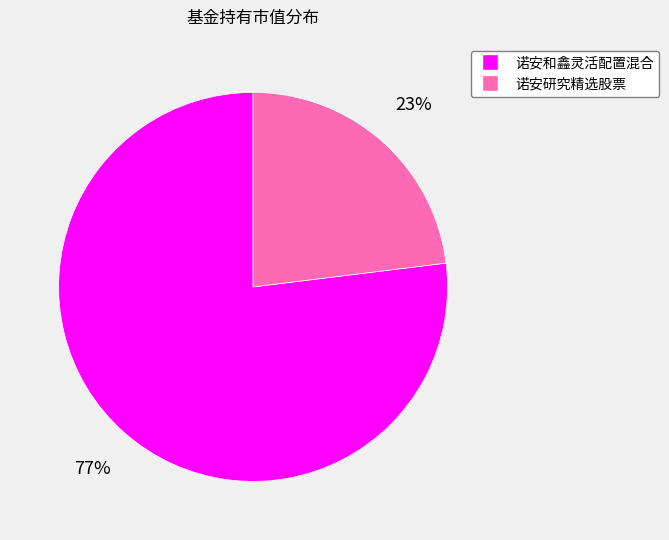

How many slices are in this pie chart?

2